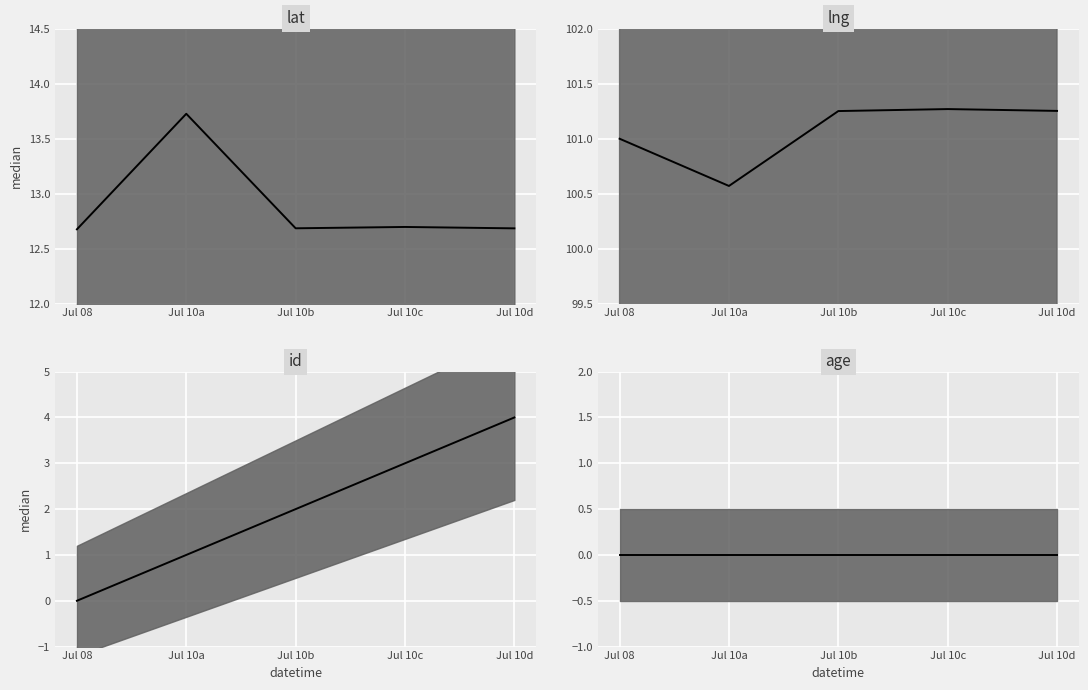

Reading right to left, what are all the values shown in this chart?

lat: Jul 10d=12.7	Jul 10c=12.7	Jul 10b=12.7	Jul 10a=13.7	Jul 08=12.7
lng: Jul 10d=101.3	Jul 10c=101.3	Jul 10b=101.2	Jul 10a=100.6	Jul 08=101.0
id: Jul 10d=4.0	Jul 10c=3.0	Jul 10b=2.0	Jul 10a=1.0	Jul 08=0.0
age: Jul 10d=0.0	Jul 10c=0.0	Jul 10b=0.0	Jul 10a=0.0	Jul 08=0.0